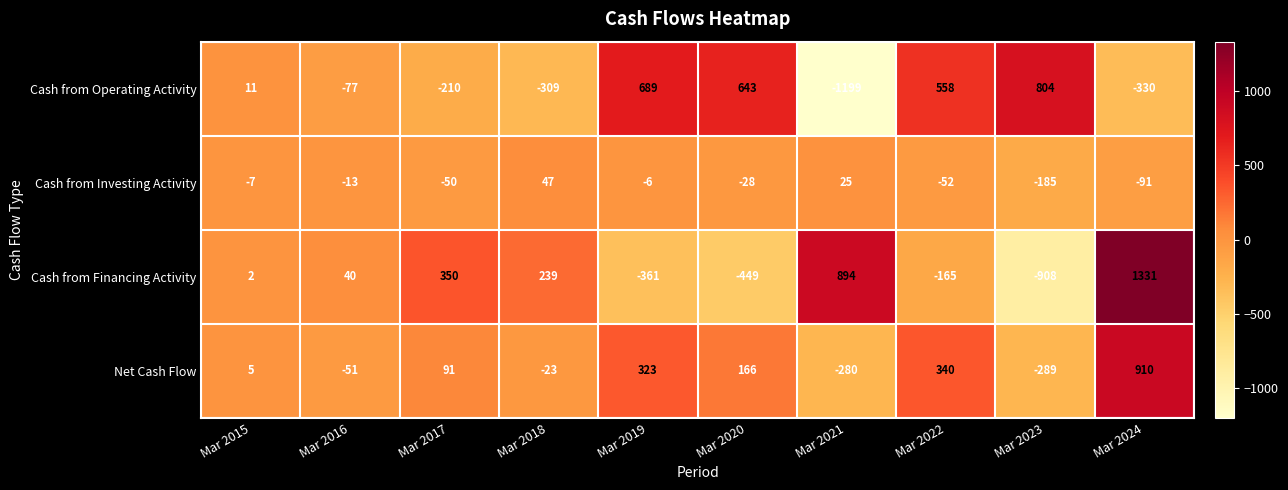

What is the sum of the Cash from Operating Activity values at Mar 2021 and Mar 2024?

-1529